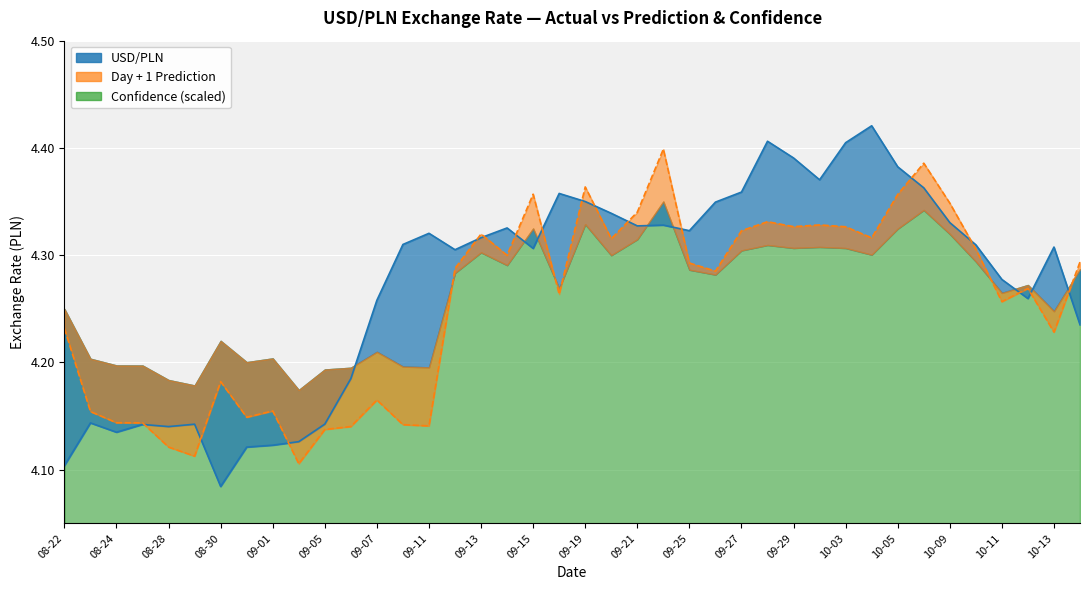

True or false: Day + 1 Prediction has more than 1 points higher than both neighbors.

True